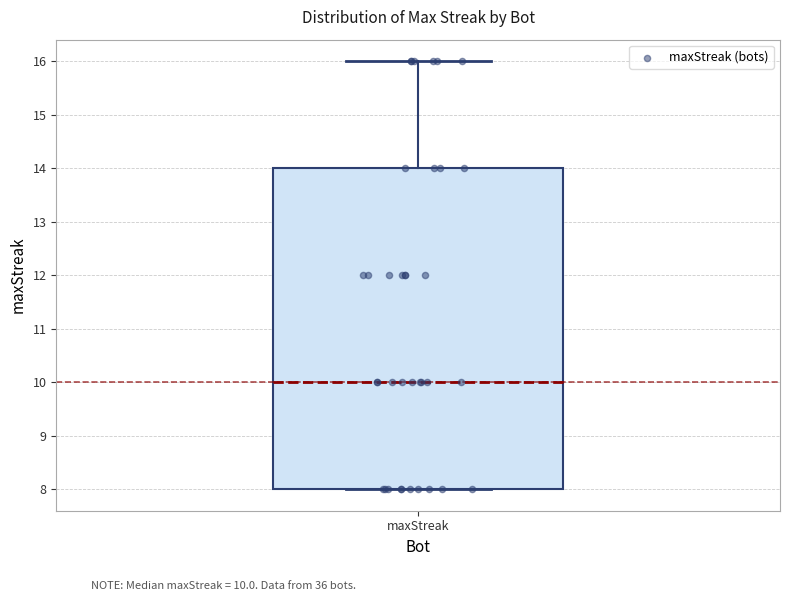

Transcribe this box plot: give where the median line is, the range the box spans, and where the two whiskers end, as read against the y-axis. The values are not printed on the chart, so give them approximately, as read against the axis.

median 10, box 8 to 14, whiskers 8 to 16